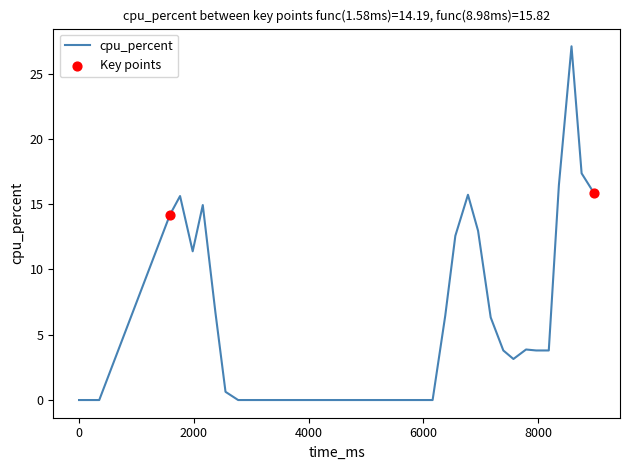

What is the maximum value shown in the chart?

27.1